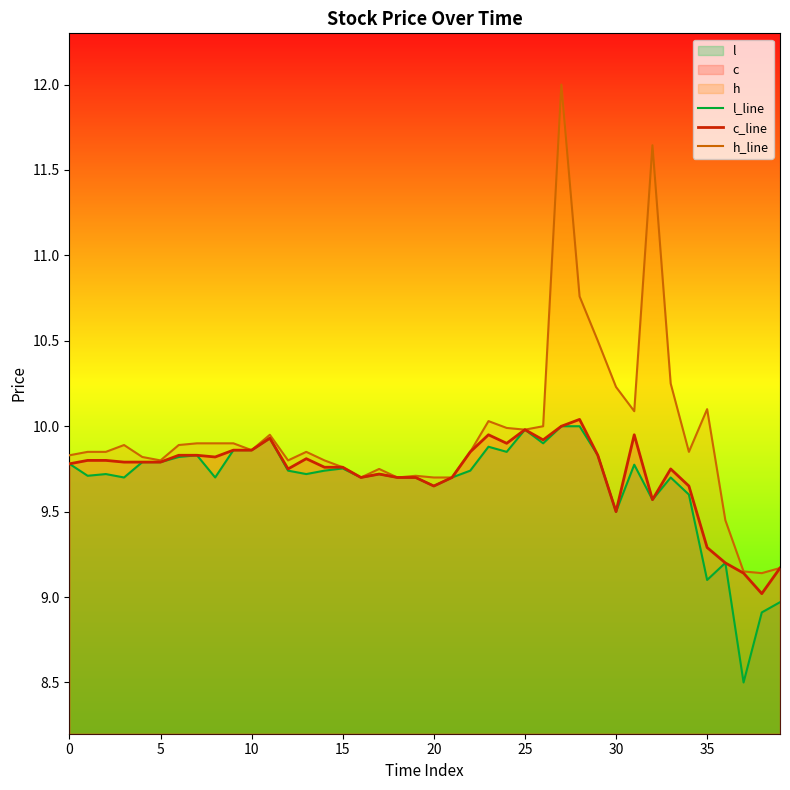

Reading left to right, list all the values displayed in this chart.

l_line: 9.8	9.7	9.7	9.7	9.8	9.8	9.8	9.8	9.7	9.9	9.9	9.9	9.7	9.7	9.7	9.8	9.7	9.7	9.7	9.7	9.7	9.7	9.7	9.9	9.8	10.0	9.9	10.0	10.0	9.8	9.5	9.8	9.6	9.7	9.6	9.1	9.2	8.5	8.9	9.0
c_line: 9.8	9.8	9.8	9.8	9.8	9.8	9.8	9.8	9.8	9.9	9.9	9.9	9.8	9.8	9.8	9.8	9.7	9.7	9.7	9.7	9.7	9.7	9.8	9.9	9.9	10.0	9.9	10.0	10.0	9.8	9.5	9.9	9.6	9.8	9.7	9.3	9.2	9.1	9.0	9.2
h_line: 9.8	9.8	9.8	9.9	9.8	9.8	9.9	9.9	9.9	9.9	9.9	9.9	9.8	9.8	9.8	9.8	9.7	9.8	9.7	9.7	9.7	9.7	9.8	10.0	10.0	10.0	10.0	12.0	10.8	10.5	10.2	10.1	11.6	10.2	9.8	10.1	9.4	9.2	9.1	9.2